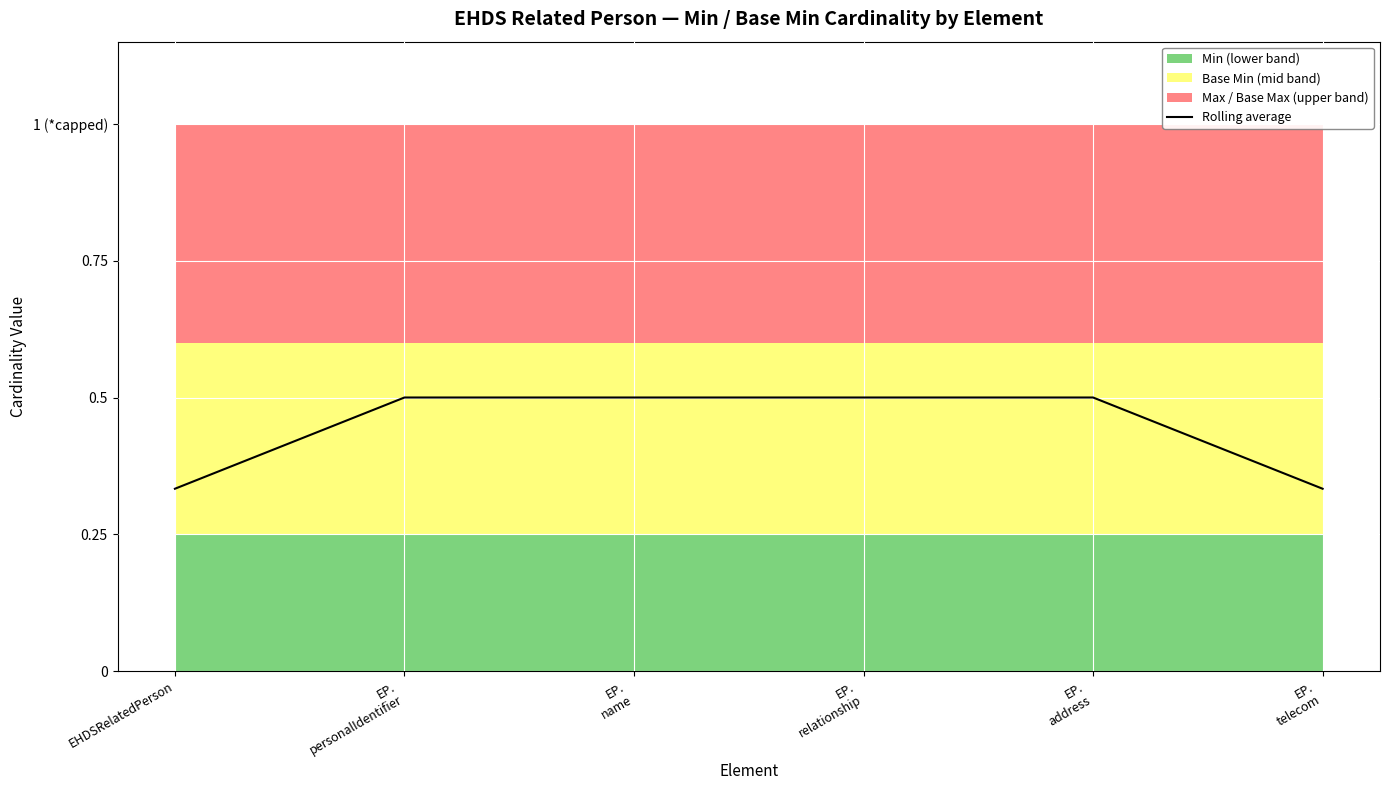

What is the label of the 3rd point from the left?

EP.
name